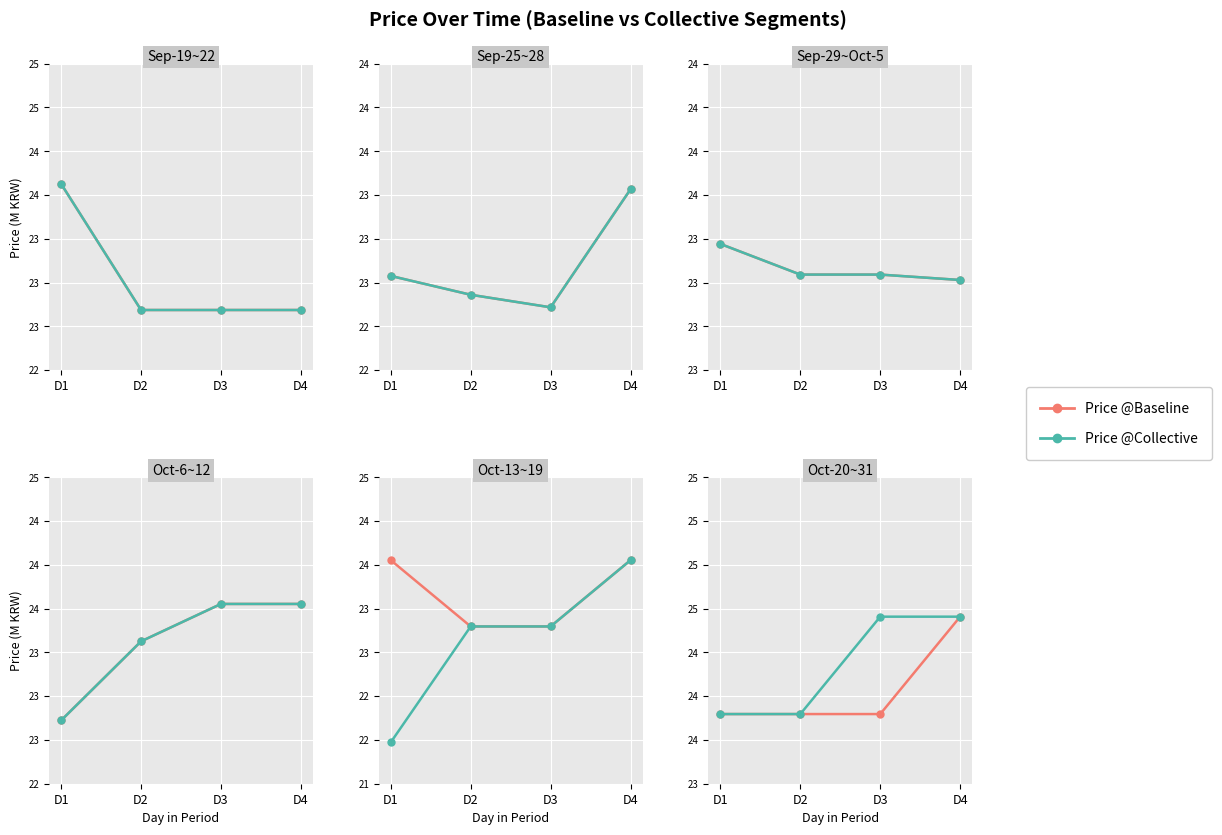

Rank the series by their average value, from lowest to highest.

Price @Baseline, Price @Collective